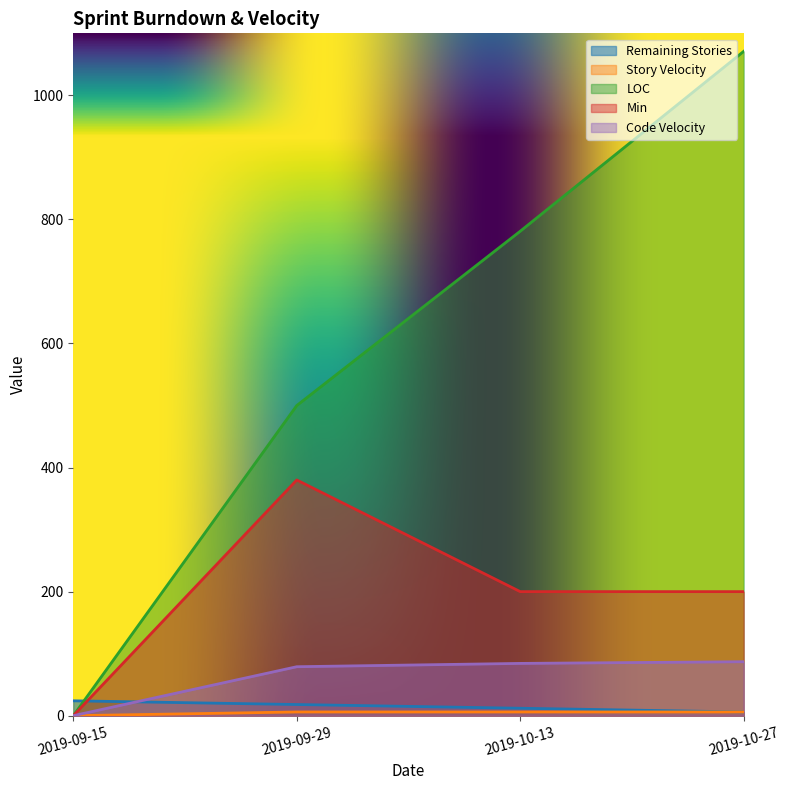

How many lines are shown in the chart?

5